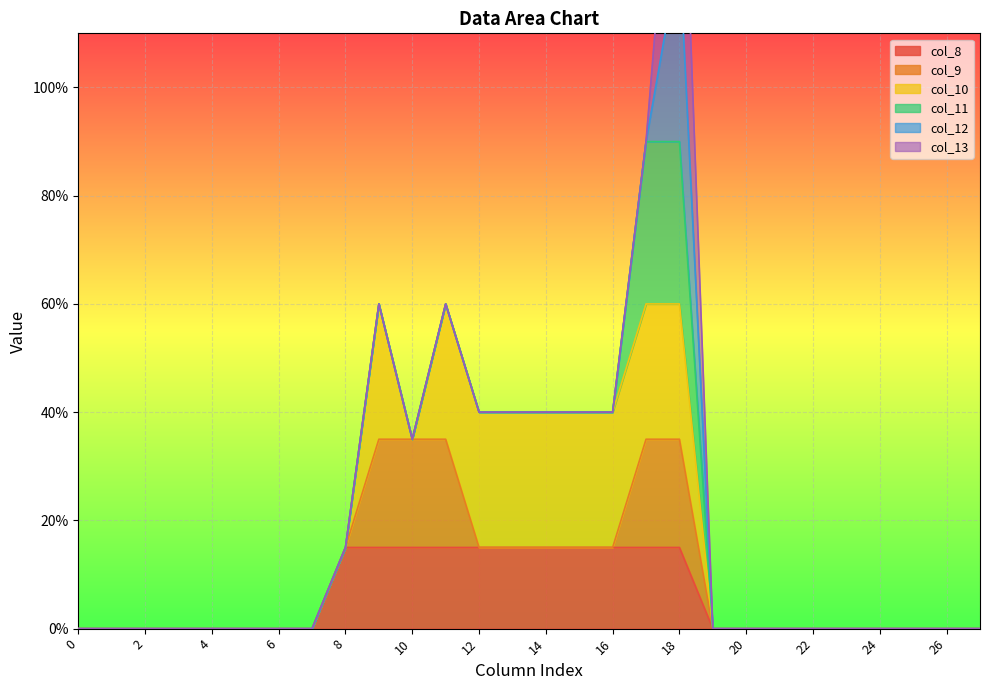

At 27, list the series in order from largest to smallest.

col_8, col_9, col_10, col_11, col_12, col_13